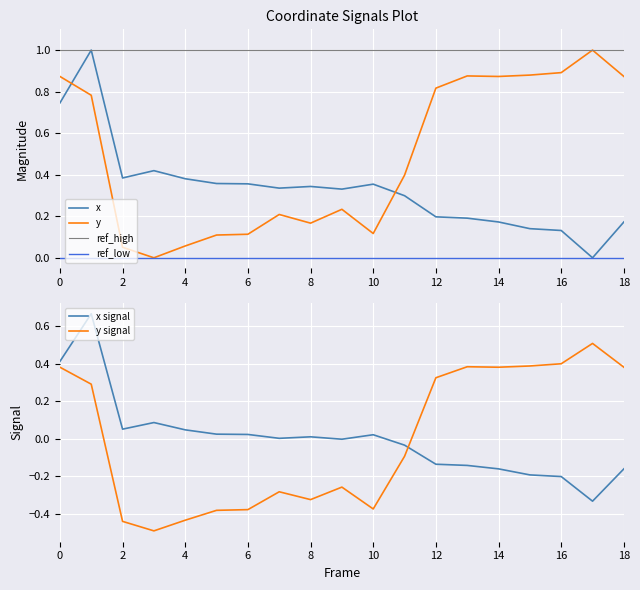

List the labels in order of x value, smallest first.

17, 16, 15, 14, 18, 13, 12, 11, 9, 7, 8, 10, 6, 5, 4, 2, 3, 0, 1